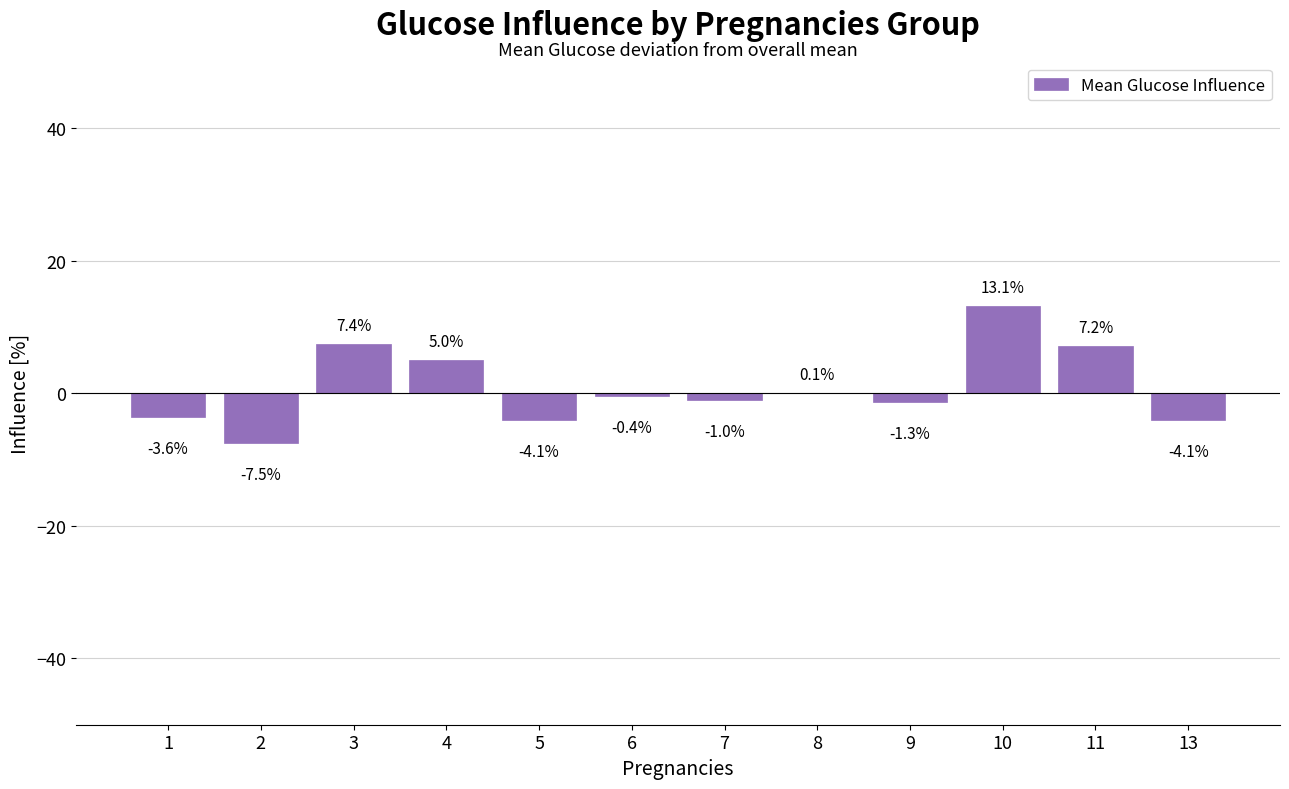

Which has a higher value, 1 or 7?

7